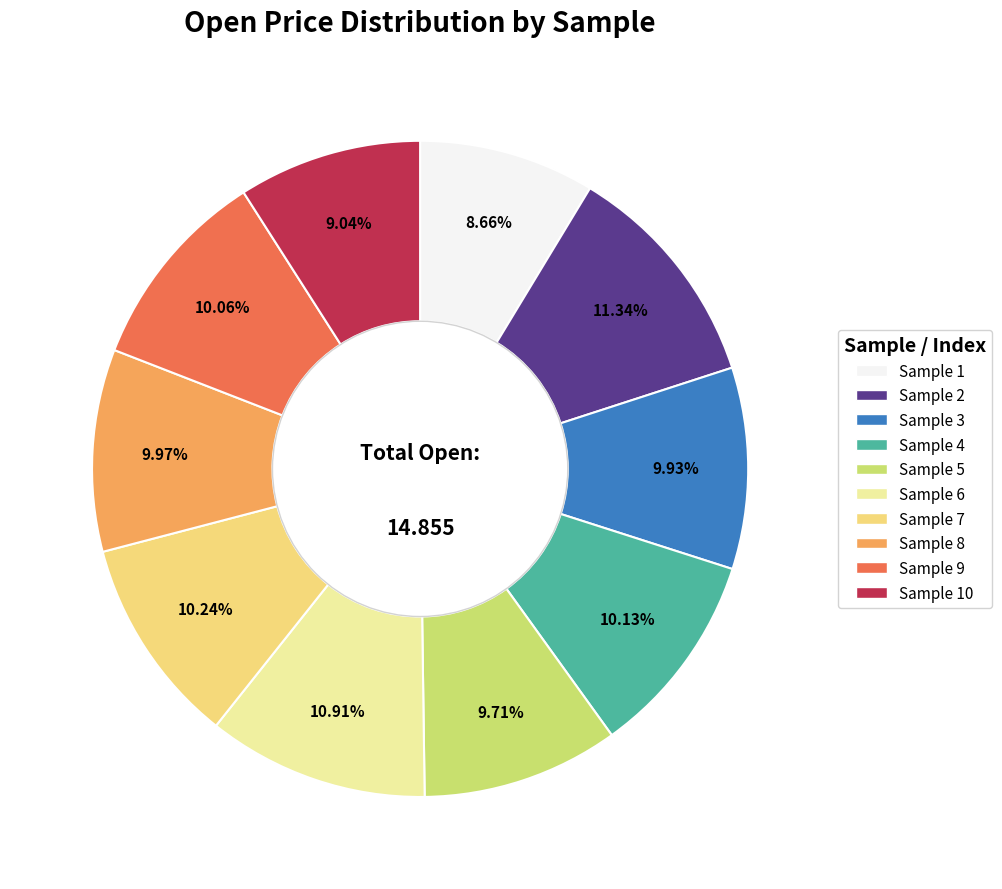

Is there a majority slice in this chart?

No